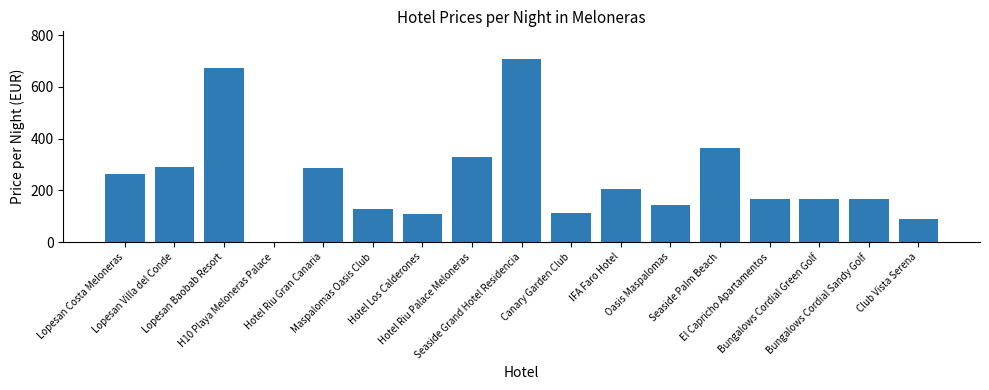

What is the sum of all values?

4199